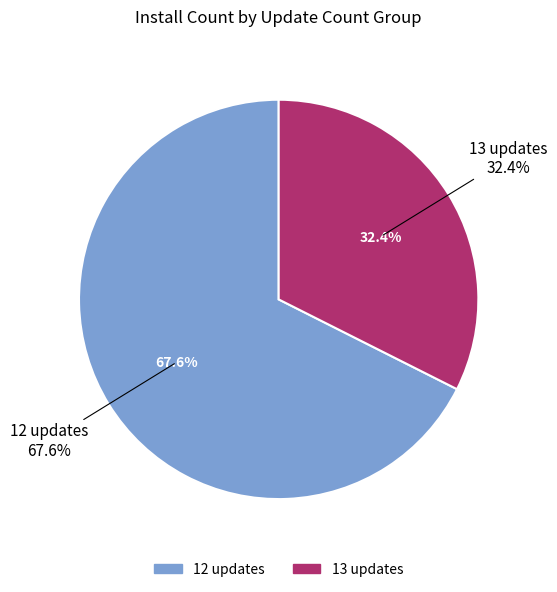

True or false: 2024-12-06 accounts for 1% of the total.

False